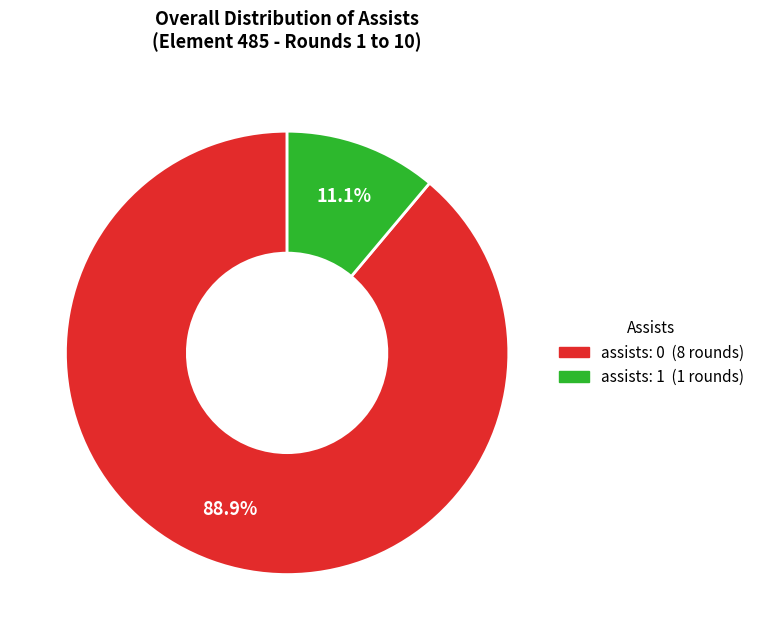

Is there a majority slice in this chart?

Yes